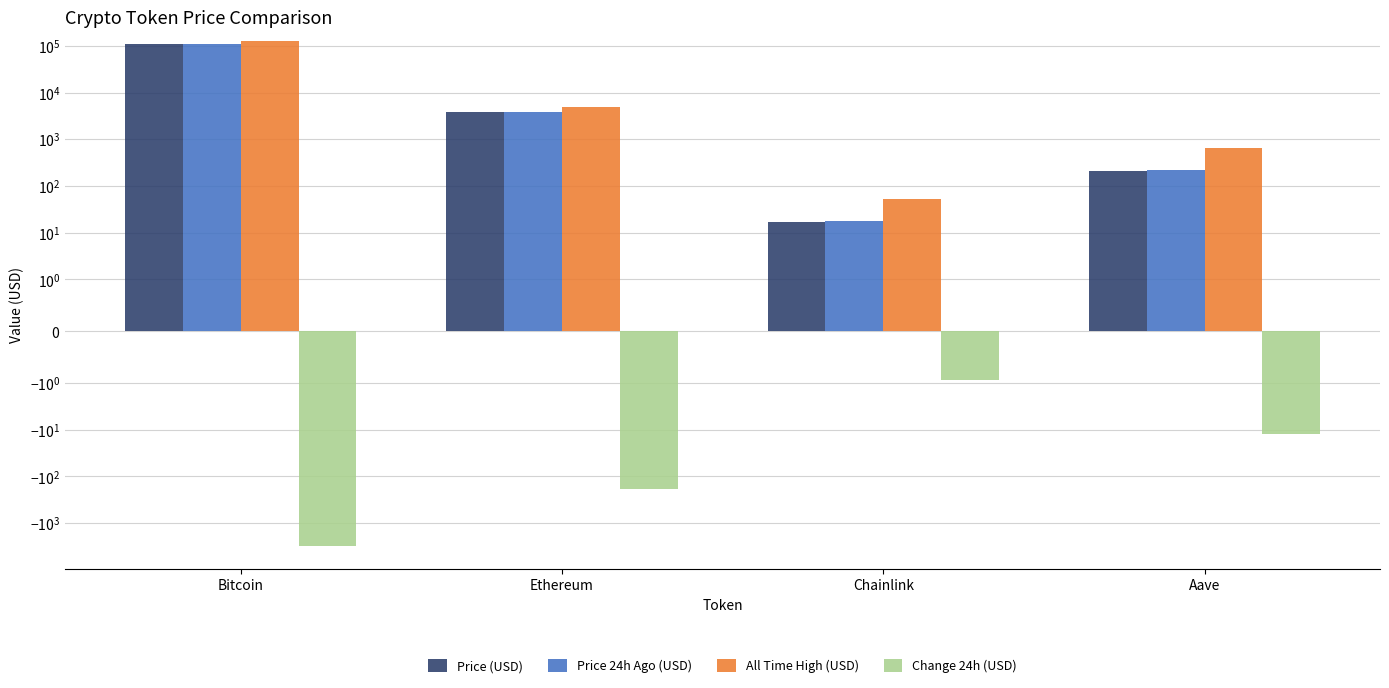

The value of Price (USD) at Aave is 212.5. True or false?

True